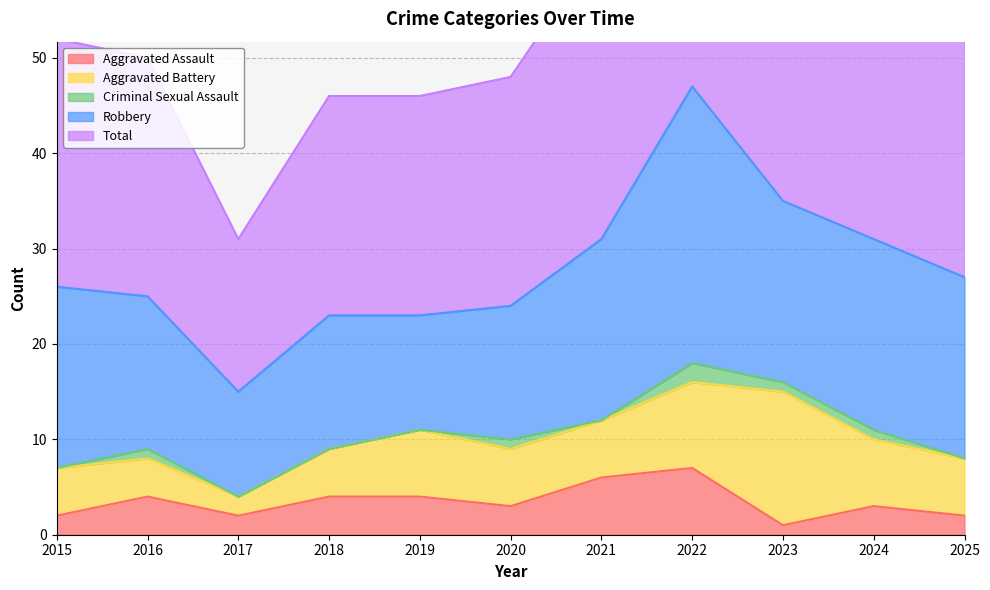

What is the spread (max minus min) of values at 2016?

24